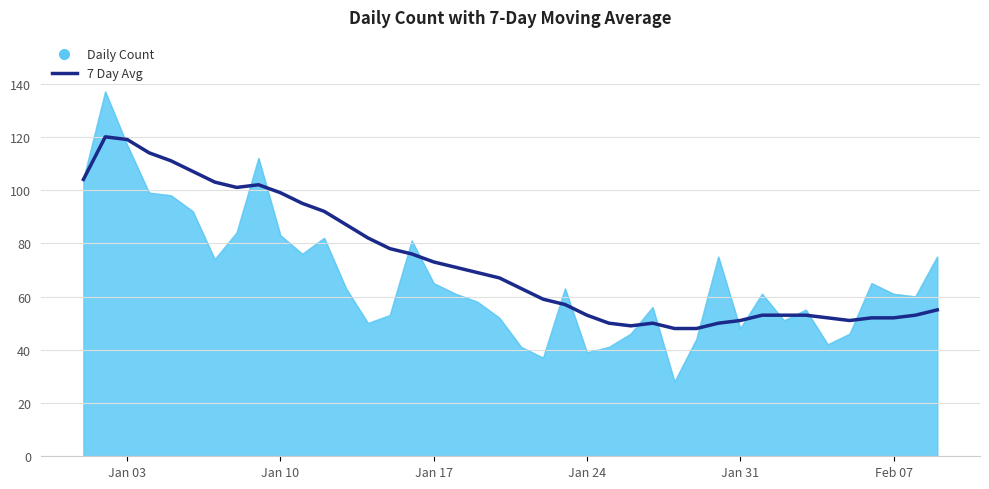

Rank the series by their maximum value, from lowest to highest.

7 Day Avg, Daily Count